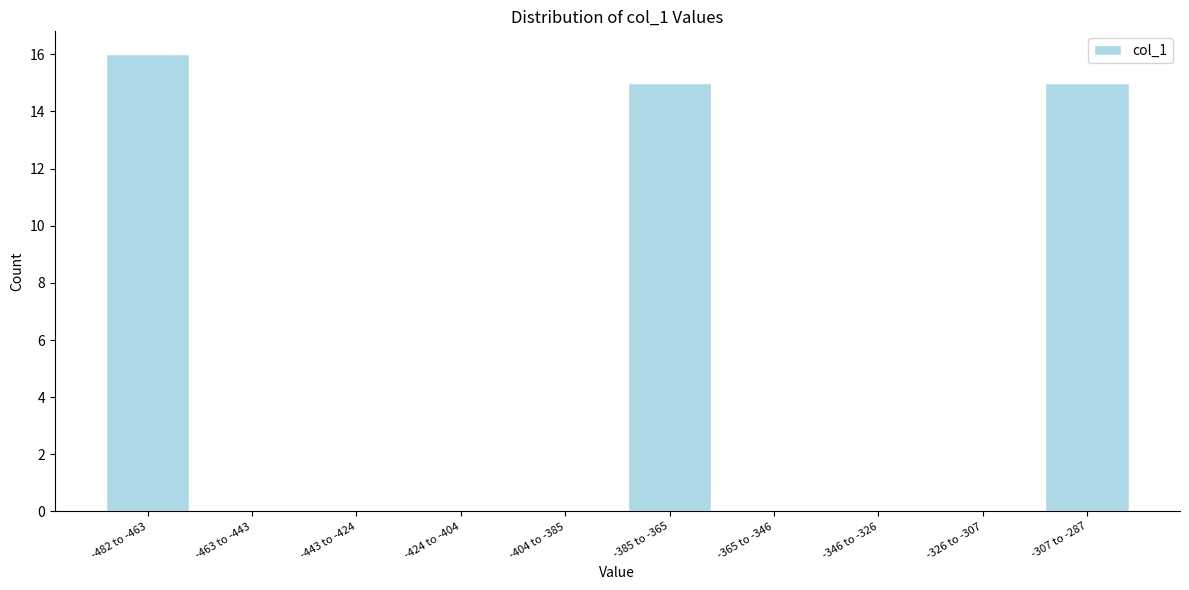

Reading left to right, list all the values displayed in this chart.

-482 to -463=16	-463 to -443=0	-443 to -424=0	-424 to -404=0	-404 to -385=0	-385 to -365=15	-365 to -346=0	-346 to -326=0	-326 to -307=0	-307 to -287=15